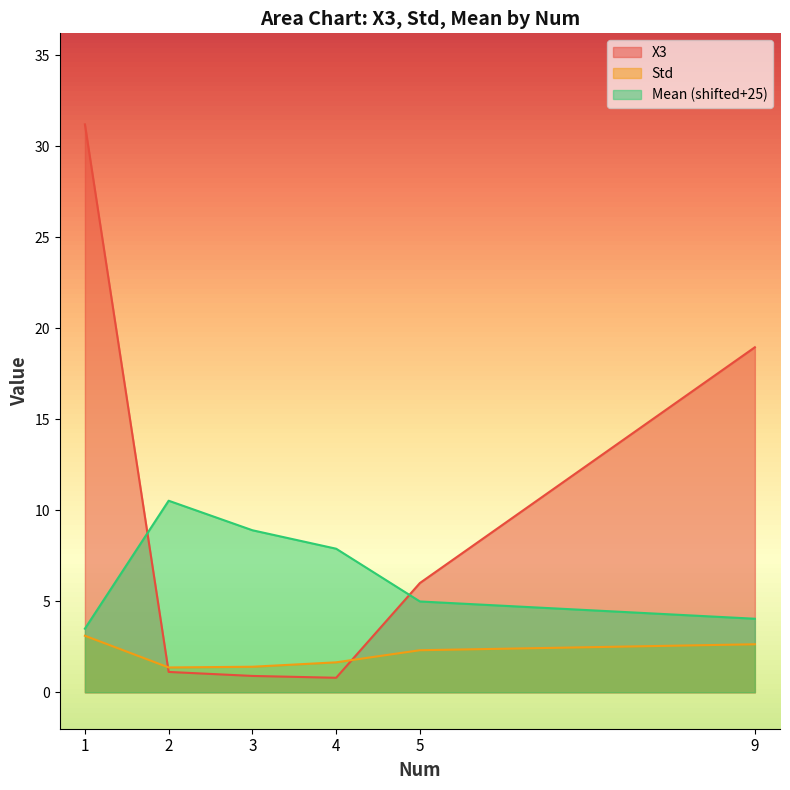

What is the difference between the Mean values at 3 and 5?

3.9